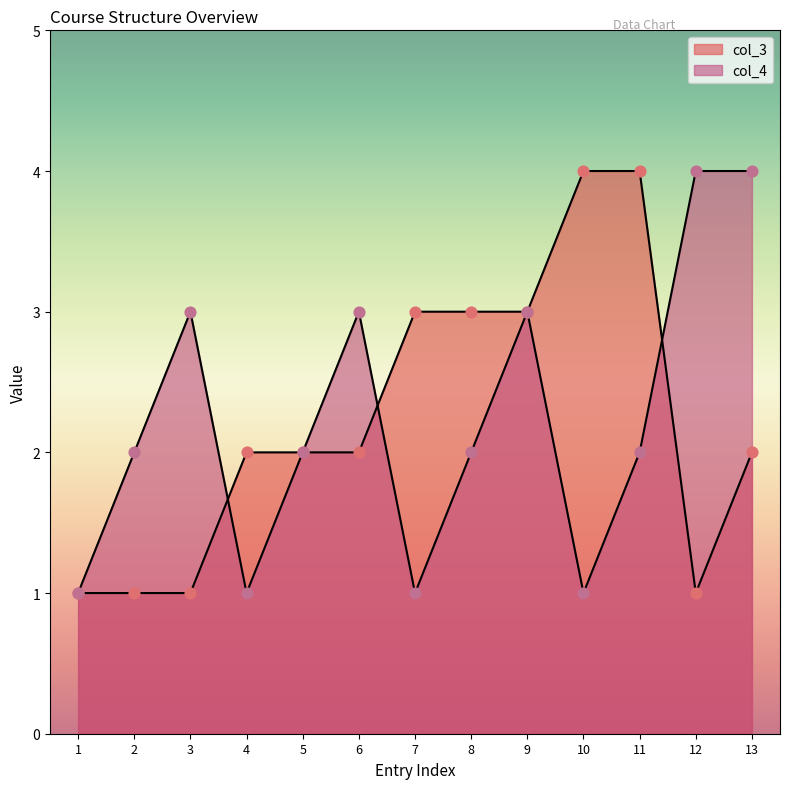

What is the total value across all series at 4?

3